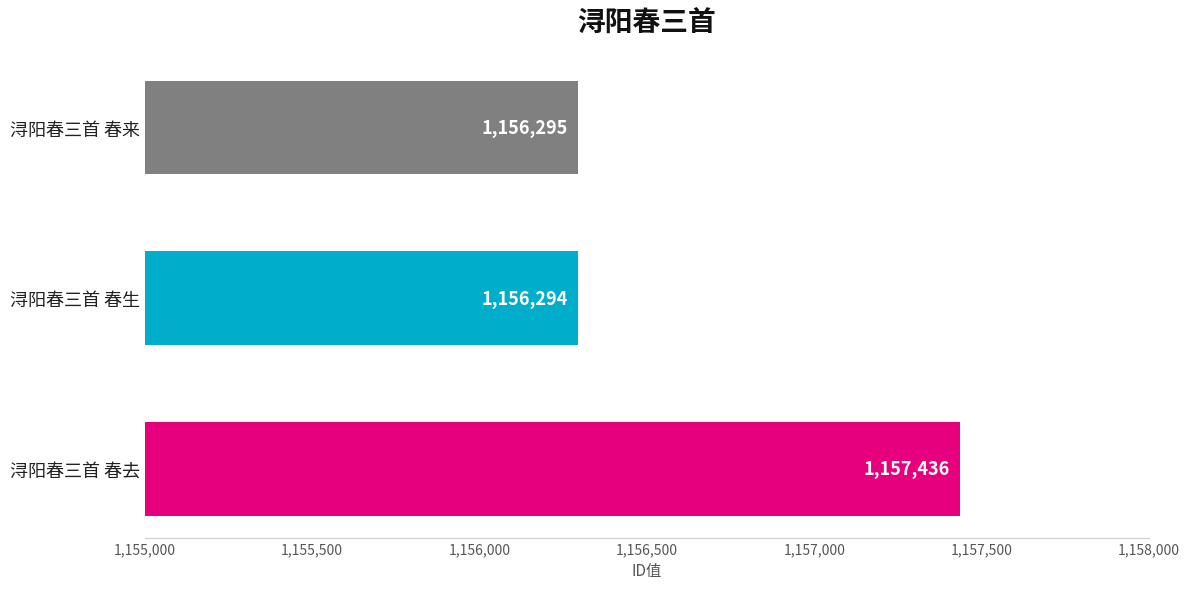

What is the minimum value shown in the chart?

1156294